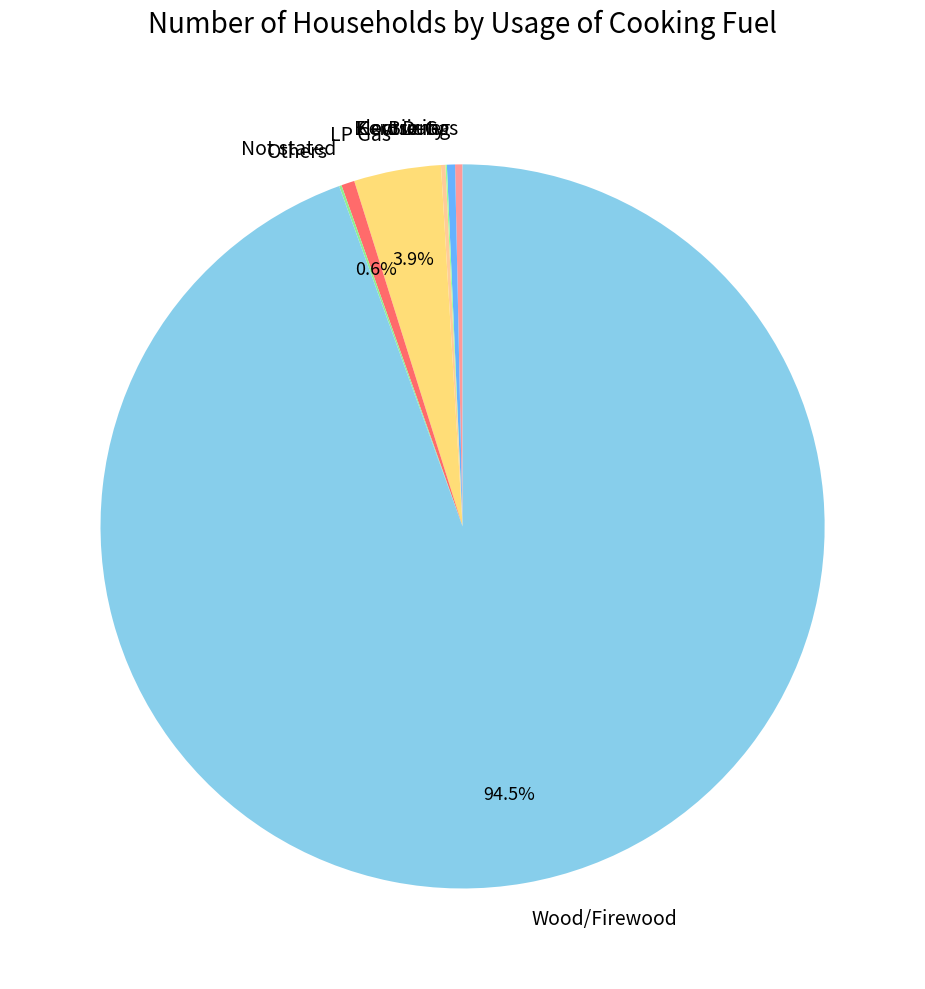

What percentage is the Not stated slice, to the nearest percent?

1%